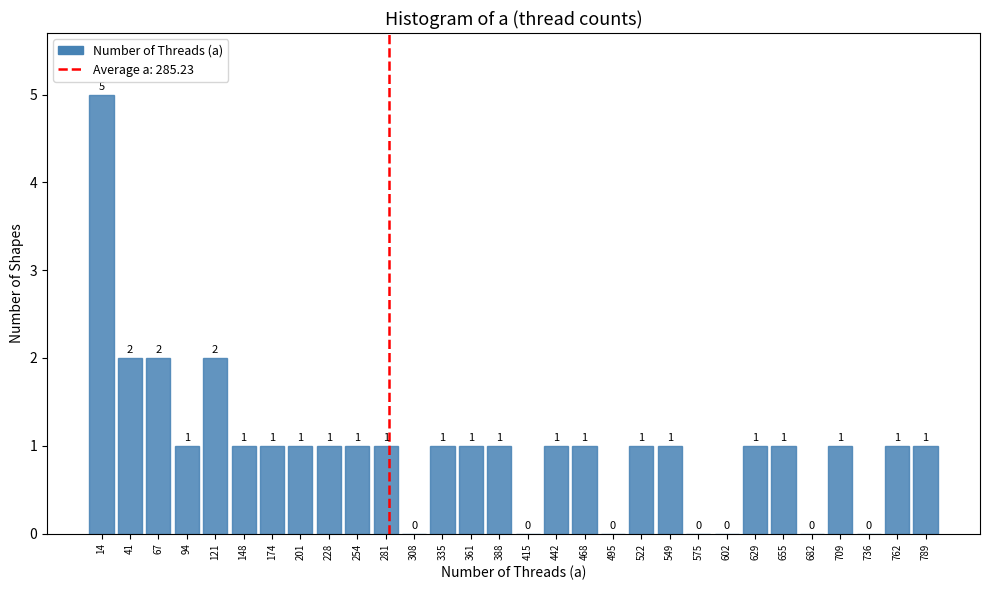

Reading left to right, list every bar in this chart as the range it spans on the x-axis followed by its height. The bar edges are not printed on the chart, so give them approximately, as read against the axis.

0 to 30: 5
30 to 55: 2
55 to 80: 2
80 to 110: 1
110 to 135: 2
135 to 160: 1
160 to 190: 1
190 to 215: 1
215 to 240: 1
240 to 270: 1
270 to 295: 1
295 to 320: 0
320 to 350: 1
350 to 375: 1
375 to 400: 1
400 to 430: 0
430 to 455: 1
455 to 480: 1
480 to 510: 0
510 to 535: 1
535 to 560: 1
560 to 590: 0
590 to 615: 0
615 to 645: 1
645 to 670: 1
670 to 695: 0
695 to 725: 1
725 to 750: 0
750 to 775: 1
775 to 805: 1